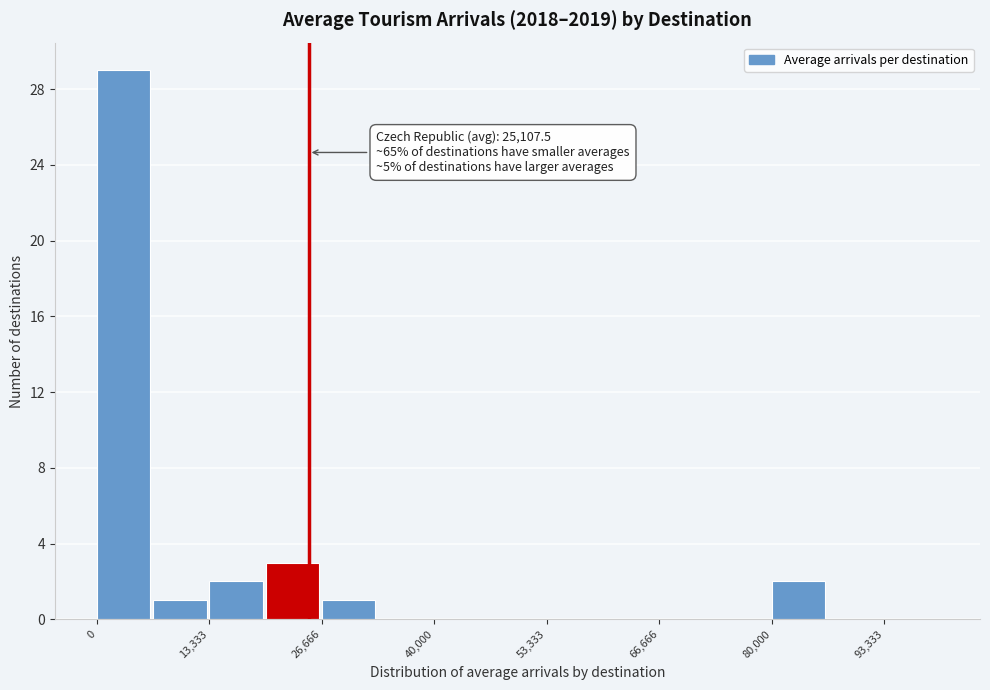

Read against the x-axis, roughly where is the centre of the tallest bar?

4000